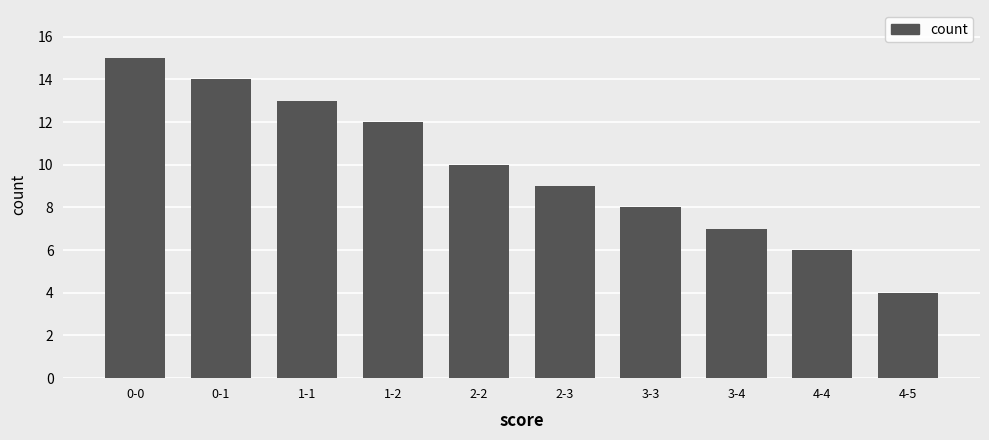

Reading right to left, list all the values displayed in this chart.

4-5=4	4-4=6	3-4=7	3-3=8	2-3=9	2-2=10	1-2=12	1-1=13	0-1=14	0-0=15